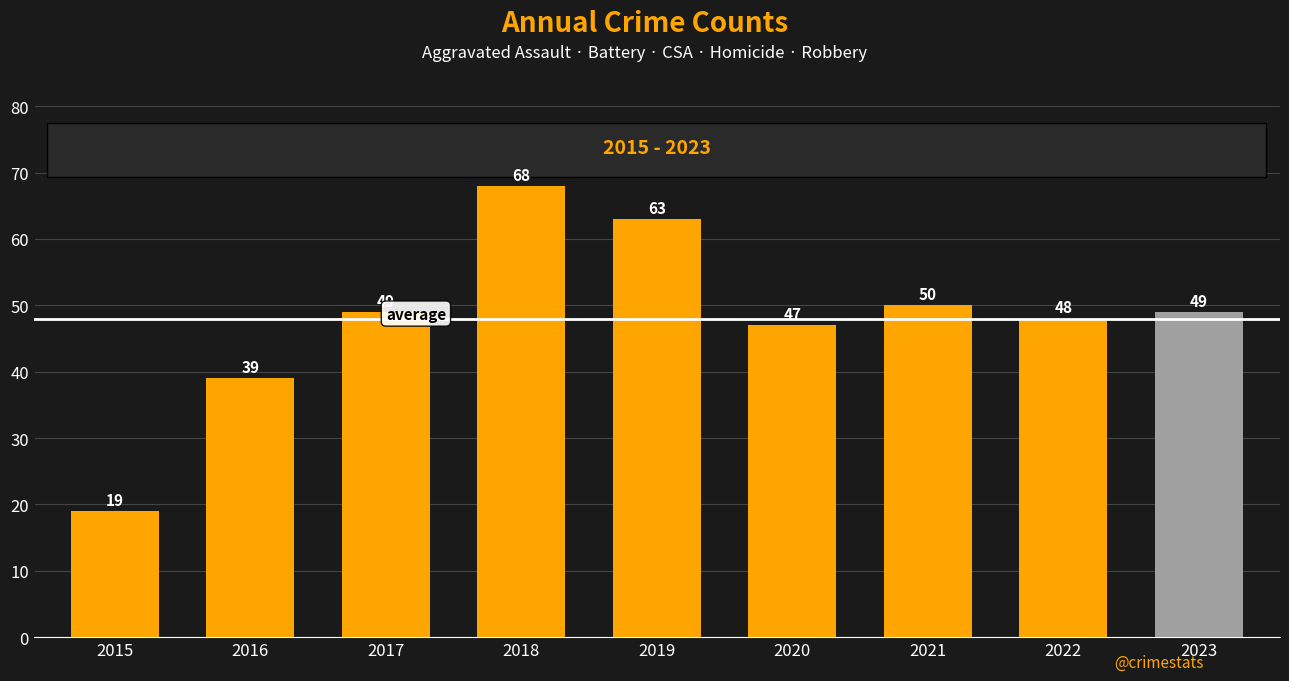

Read the value at 2021, to the nearest 5.

50